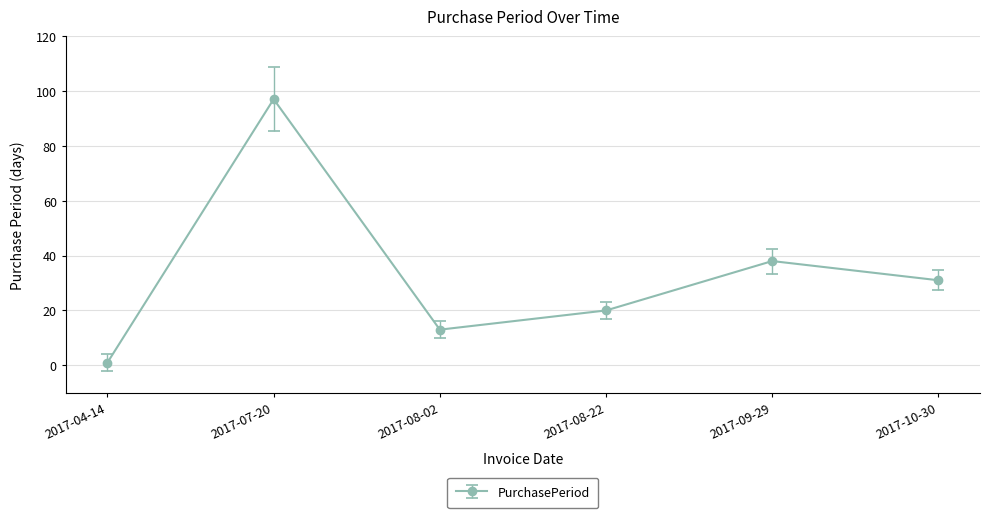

Rank the categories by value from highest to lowest.

2017-07-20, 2017-09-29, 2017-10-30, 2017-08-22, 2017-08-02, 2017-04-14